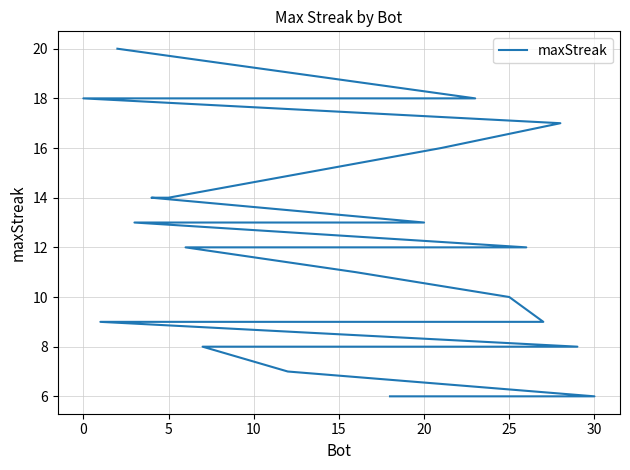

What is the value of the 24th point from the left?

8